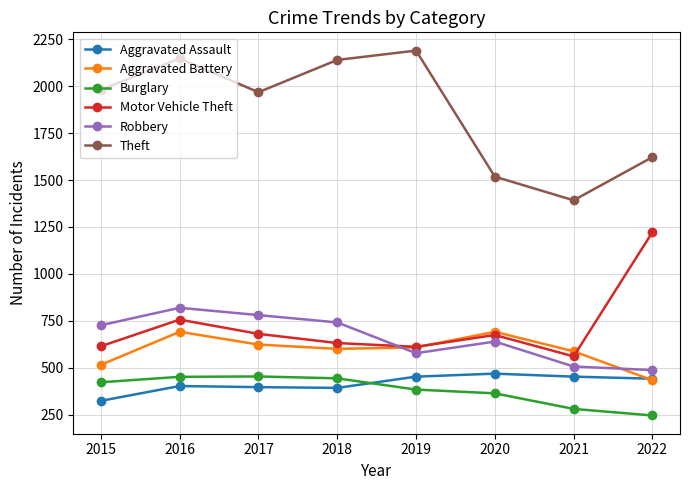

The value of Theft at 2016 is 2148. True or false?

True